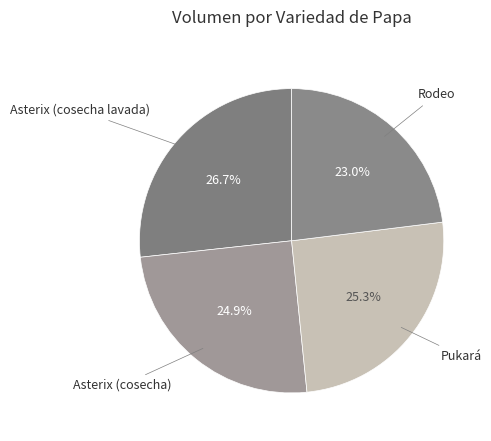

To the nearest percent, what is the average slice percentage?

25%